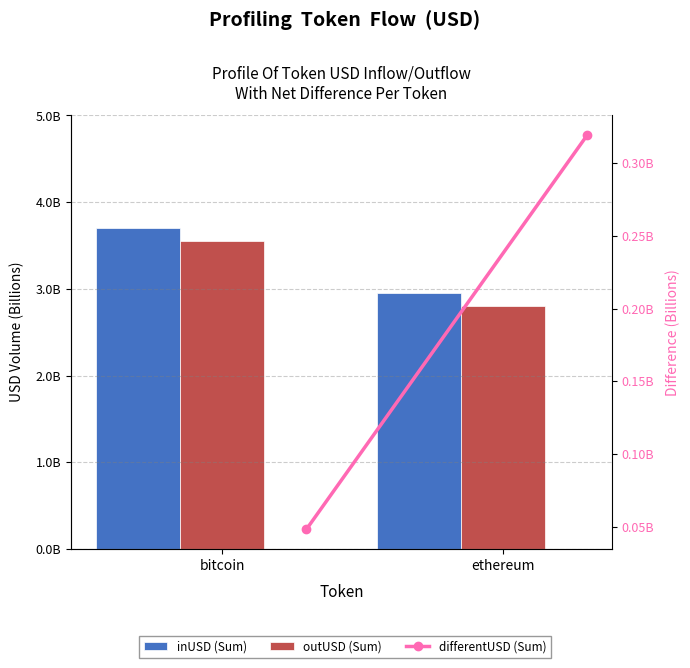

What is the difference between the inUSD (Sum) values at bitcoin and ethereum?

0.8